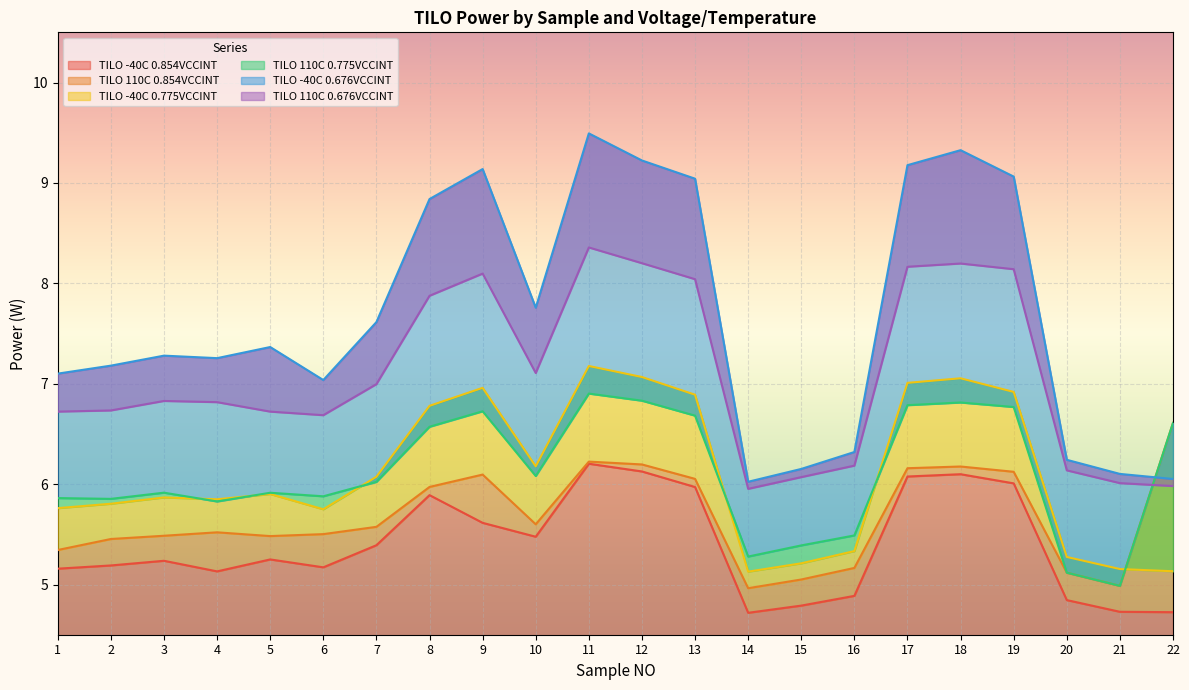

What is the lowest value of the TILO -40C 0.775VCCINT series?

5.1